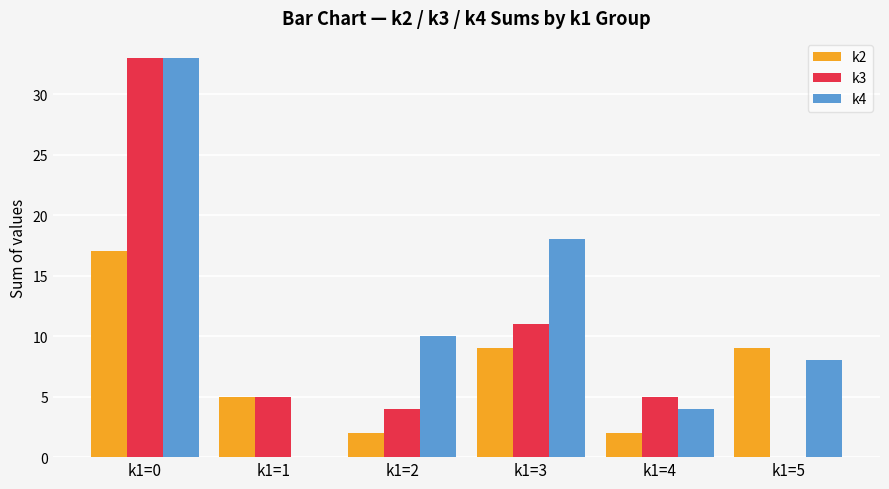

At which label does k4 reach its peak?

k1=0